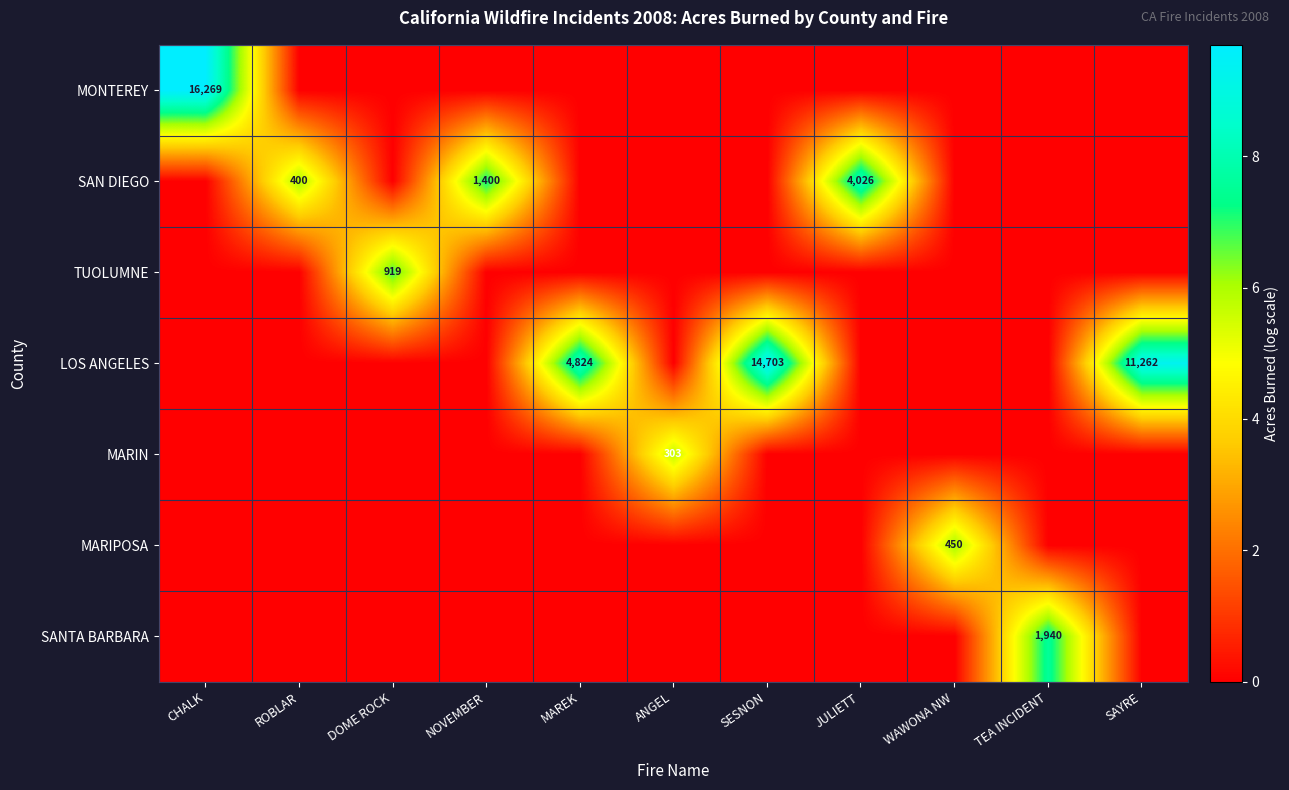

The SANTA BARBARA series shows 771 at TEA INCIDENT. True or false?

False